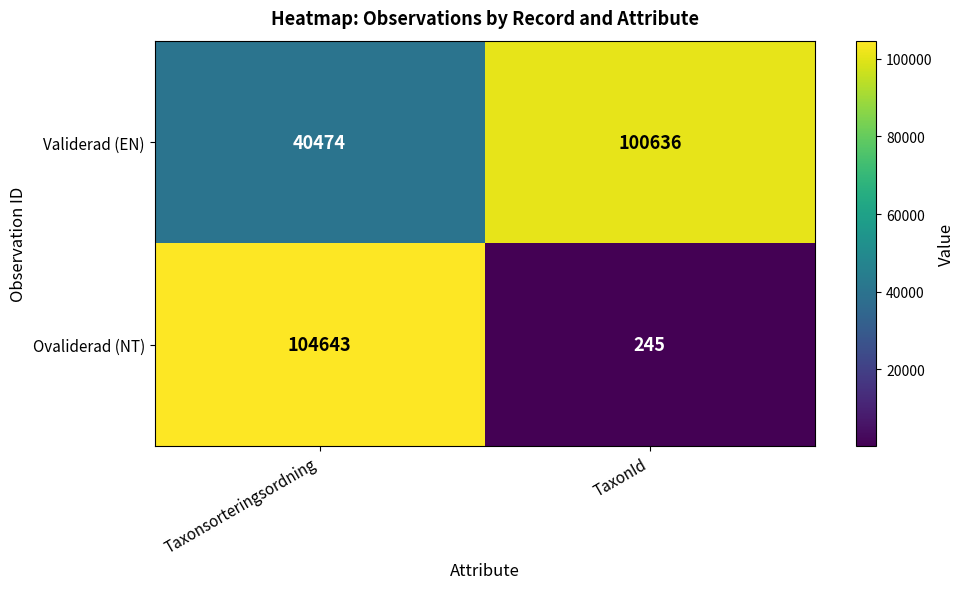

At how many categories does at least one series exceed 4086?

2